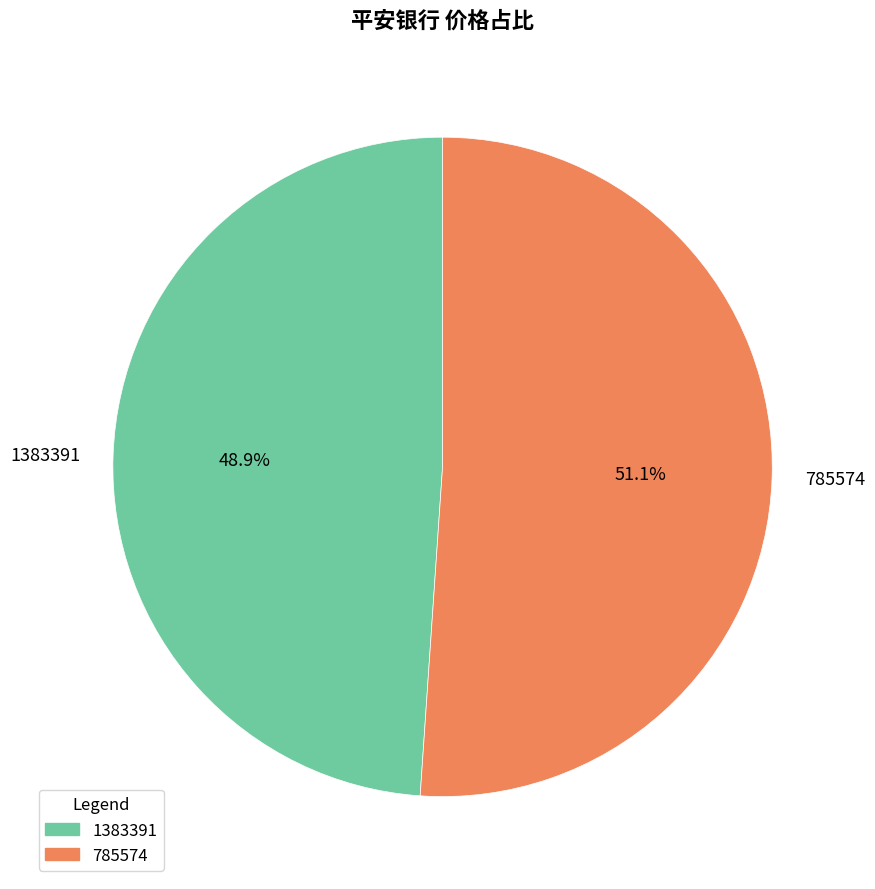

Combined, what portion of the pie is 785574 and 1383391?

100.0%